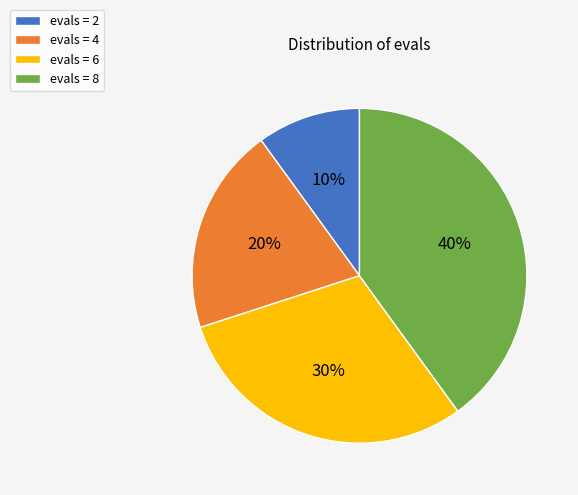

The evals = 8 slice represents 40% of the pie. True or false?

True